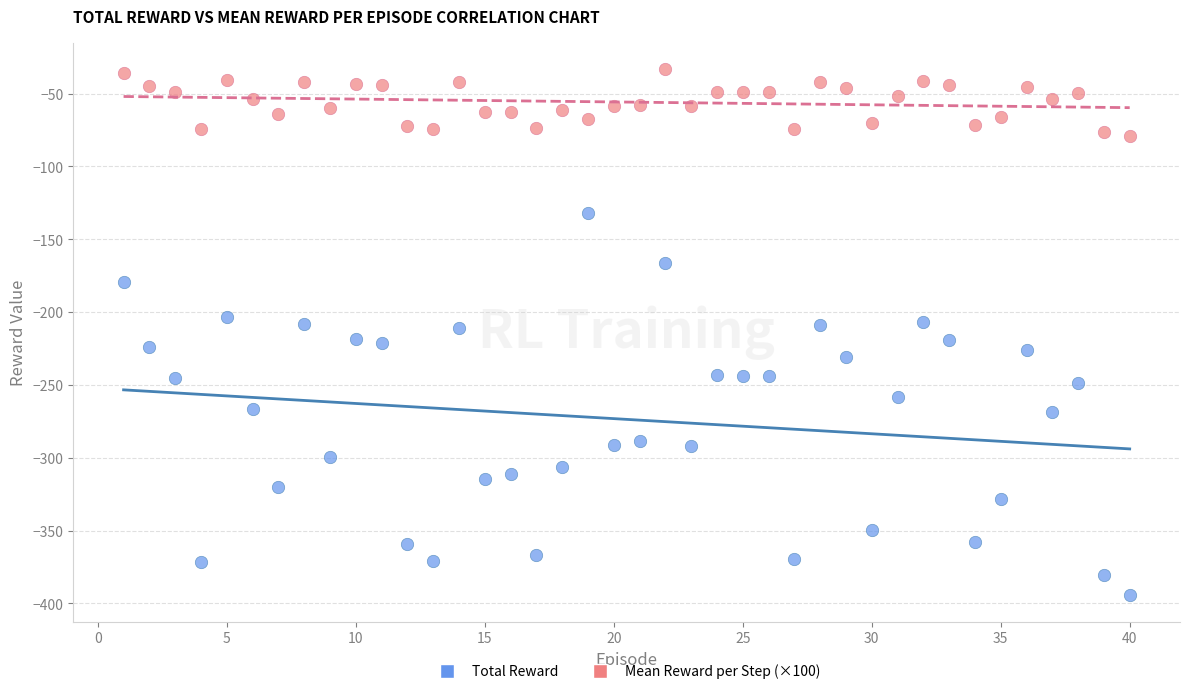

Across all data points, what is the range of X values (max minus min)?

39.0